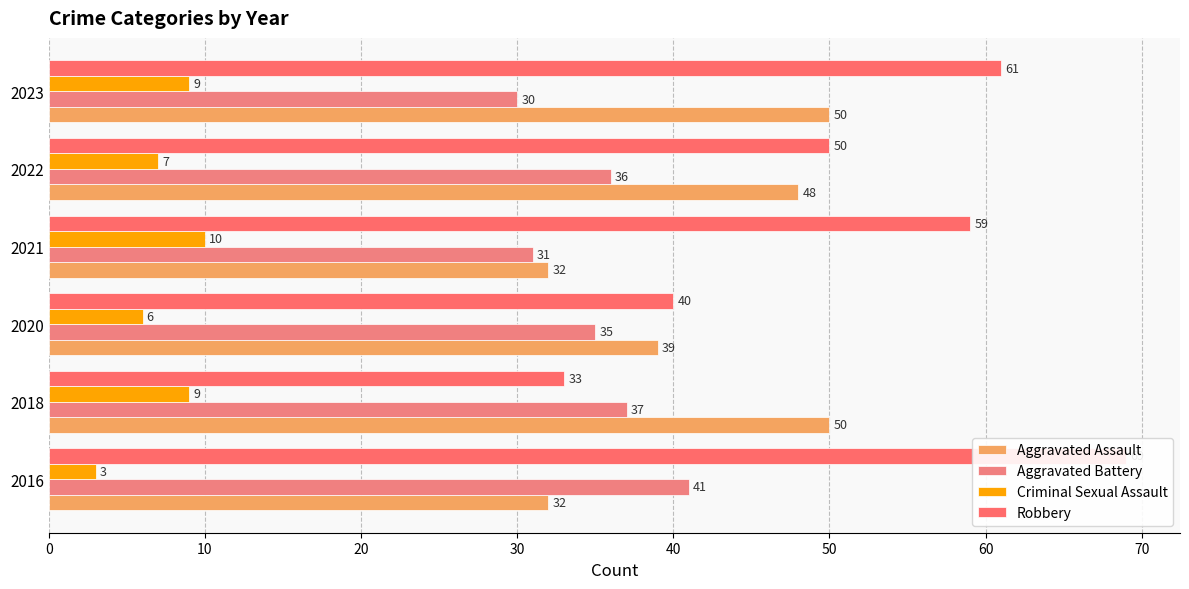

What is the difference between the highest and lowest values at 2020?

34